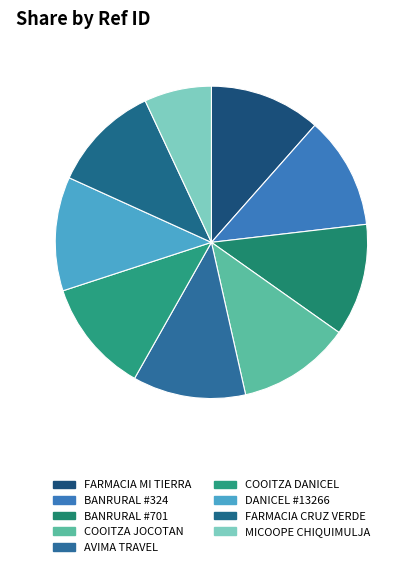

How many segments does this pie chart have?

9